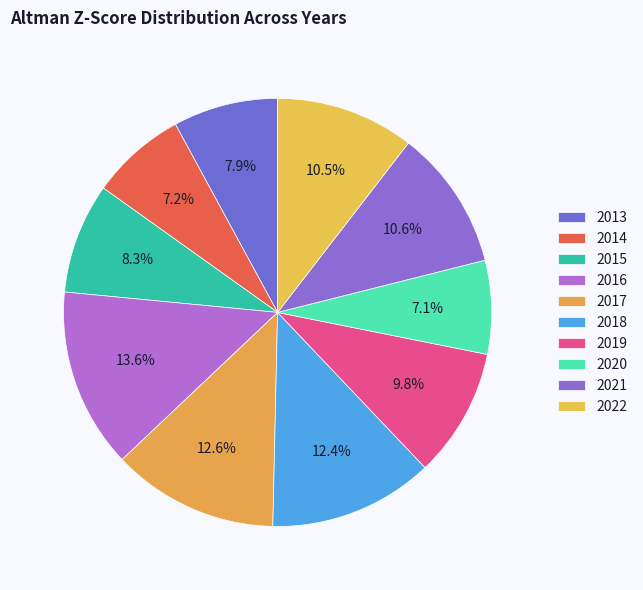

What percentage is NOT represented by 2015?

91.7%